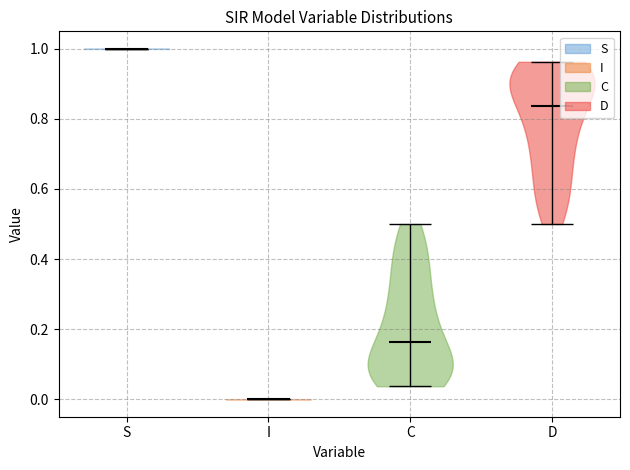

Reading left to right, read every violin against the y-axis: where its median line is, and the lowest and highest points it reaches. The values are not printed on the chart, so give them approximately, as read against the axis.

S: median line 1.00, lowest point 1.00, highest point 1.00
I: median line 0.00, lowest point 0.00, highest point 0.00
C: median line 0.16, lowest point 0.04, highest point 0.50
D: median line 0.84, lowest point 0.50, highest point 0.96